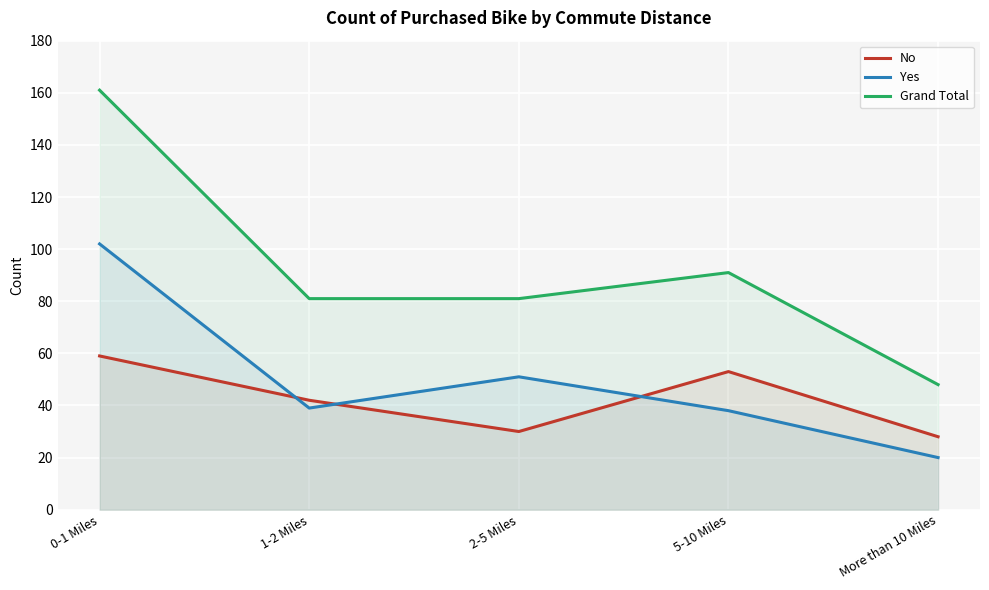

What is the difference between the maximum and second lowest values in the Grand Total series?

80